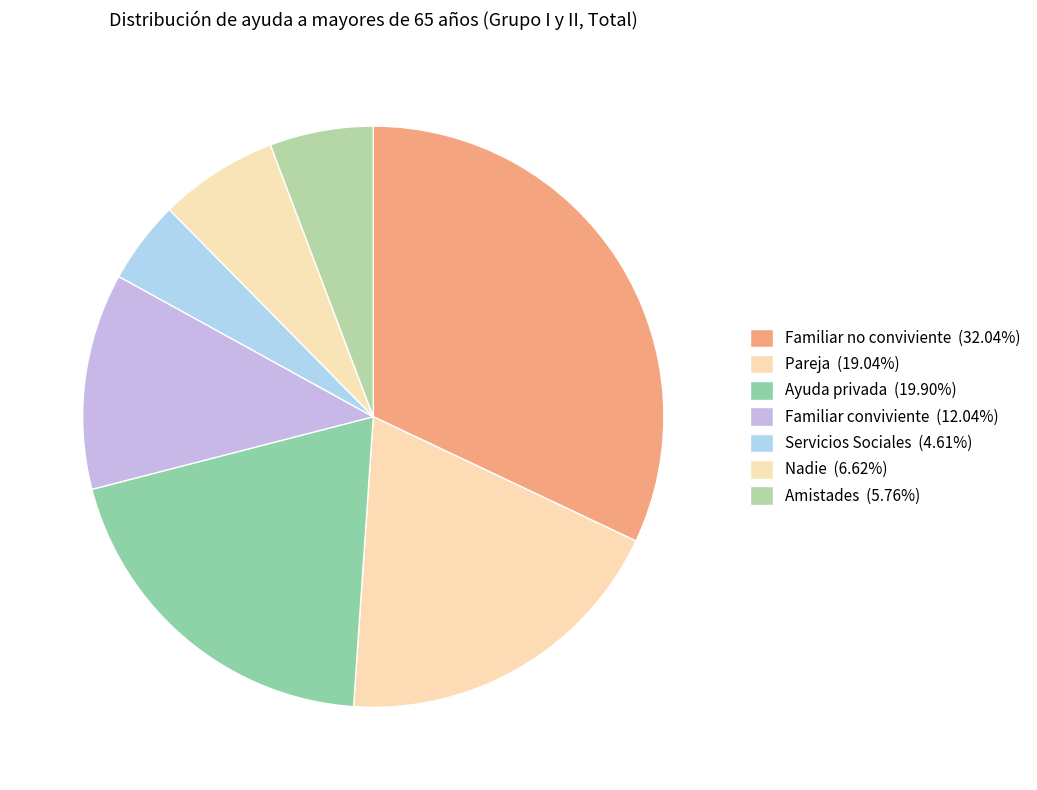

To the nearest percent, what portion does Familiar no conviviente represent?

32%